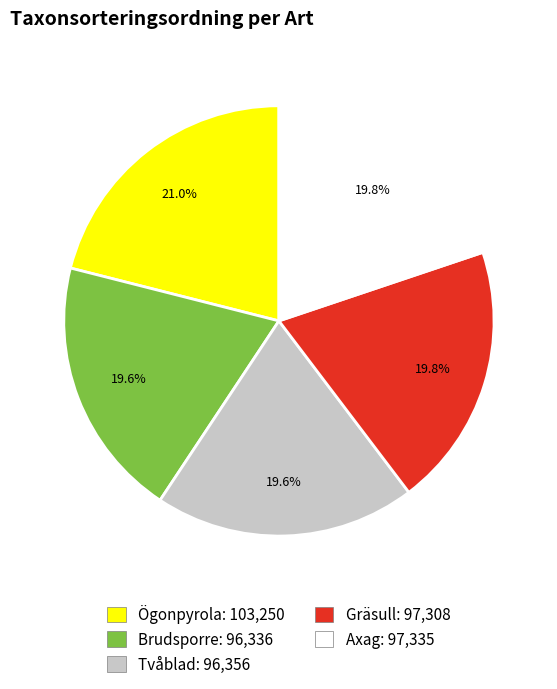

How many slices are in this pie chart?

5